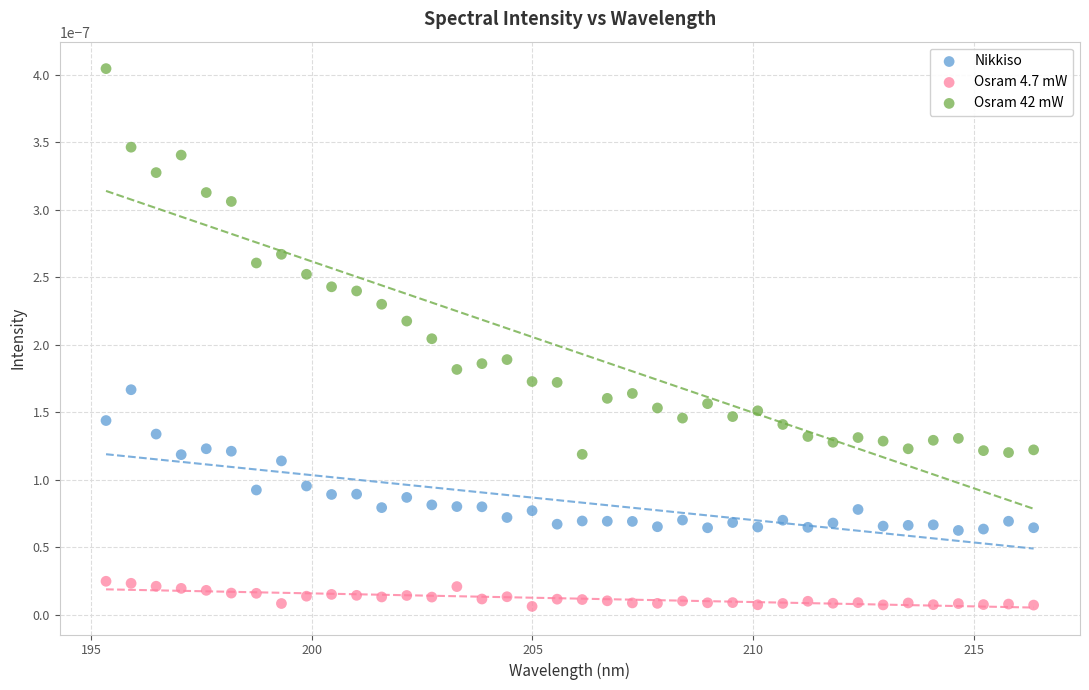

Which series contains the lowest Y value?

Osram 4.7 mW